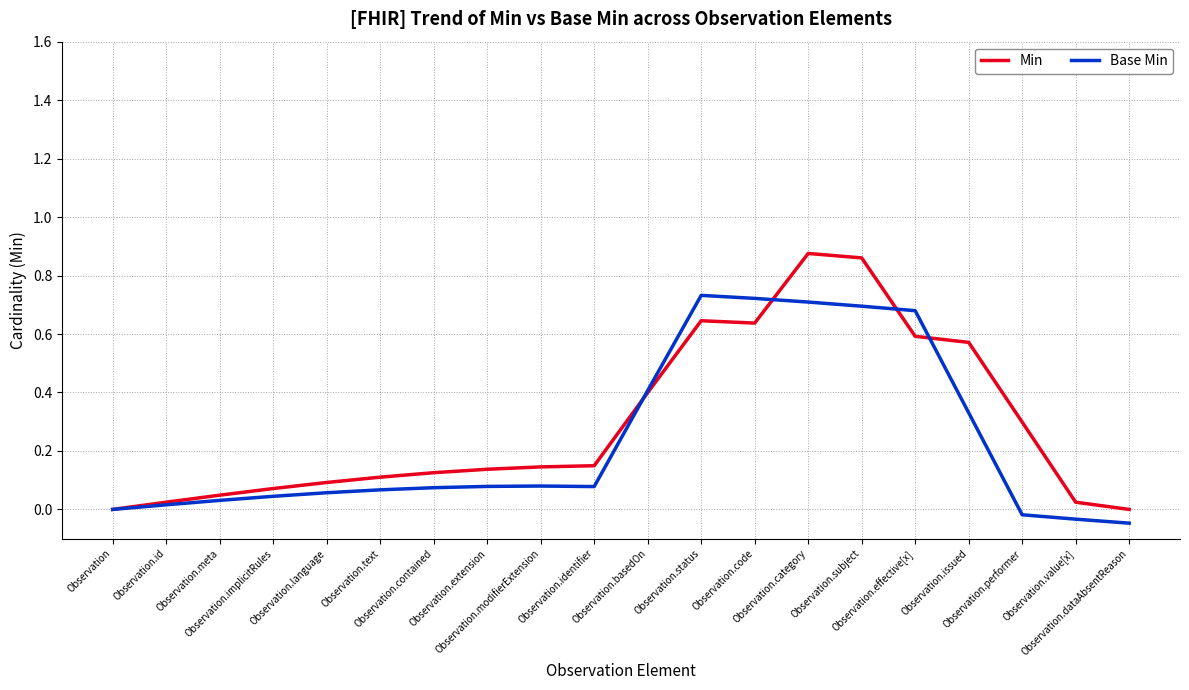

Which series has the widest spread of values?

Min